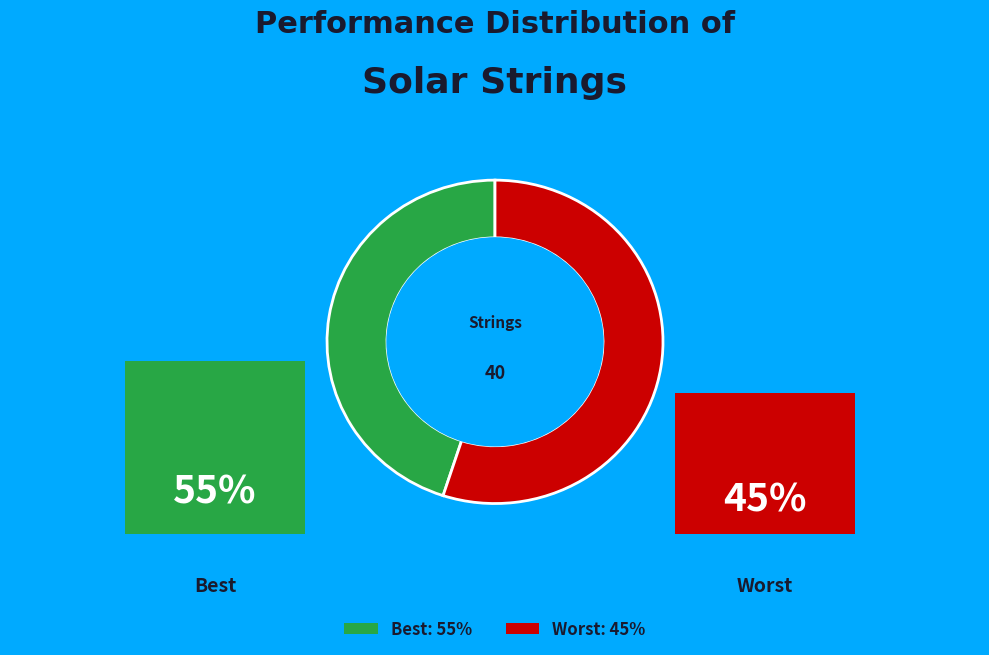

Is Best: 55% the majority of the pie?

No